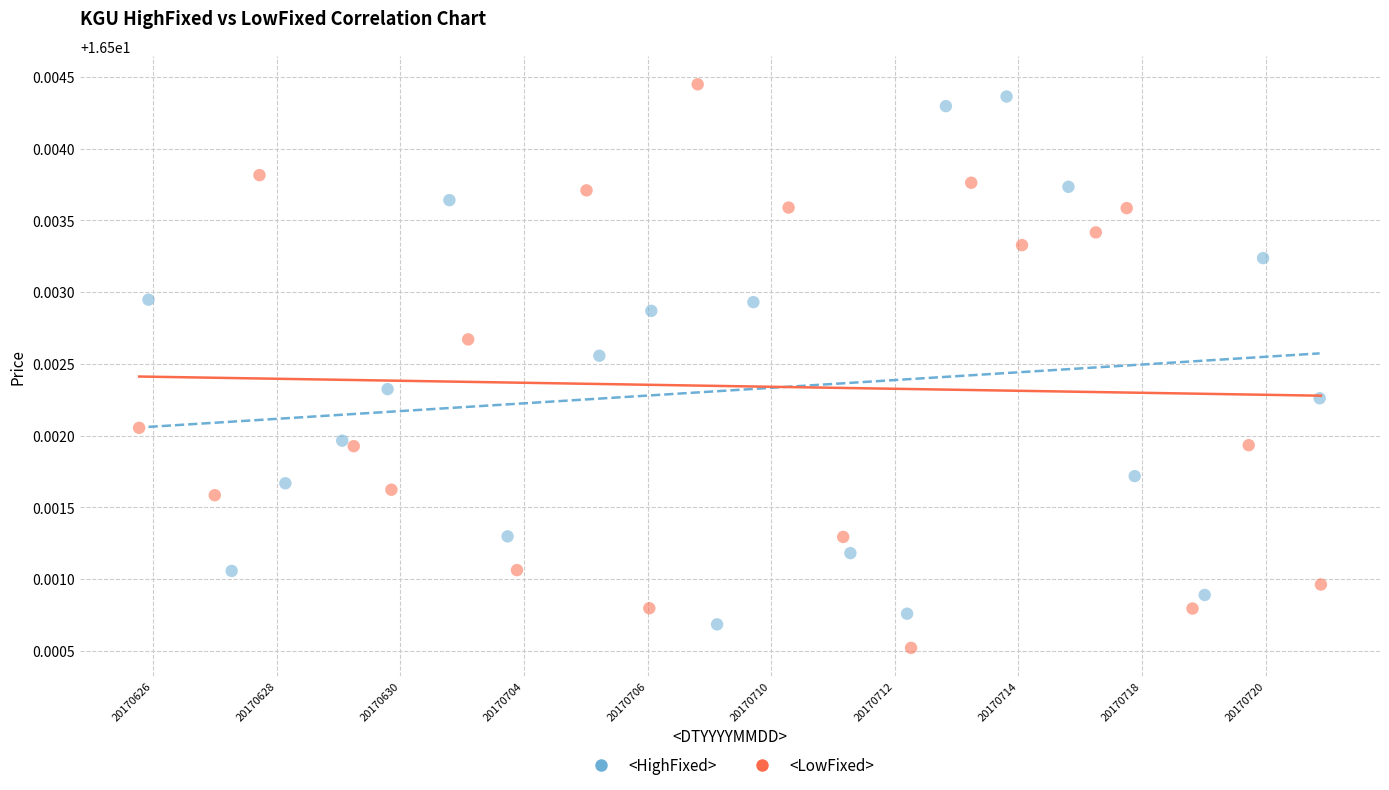

Which series reaches the maximum Y coordinate?

<LowFixed>